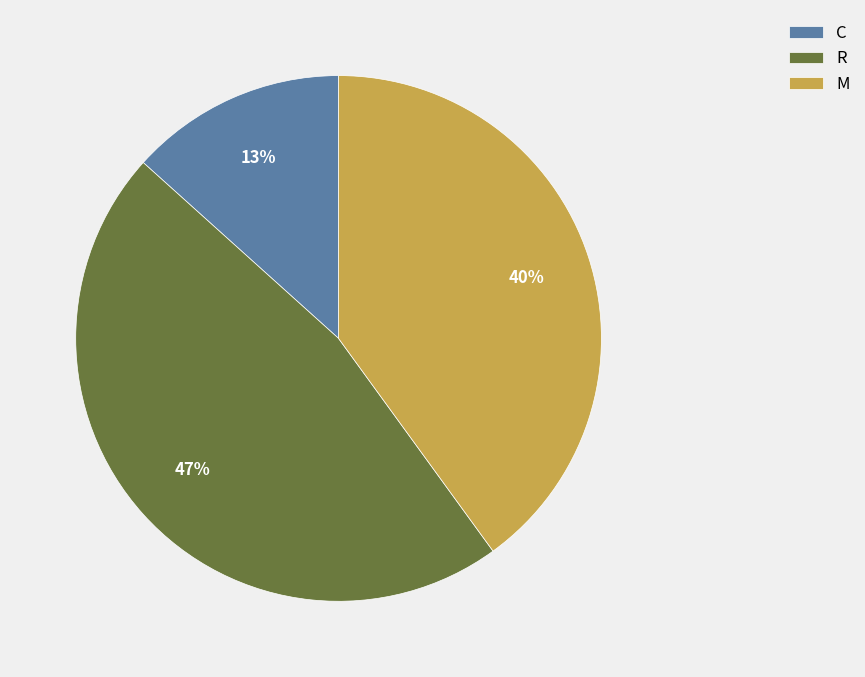

Combined, do C and R account for over 50%?

Yes